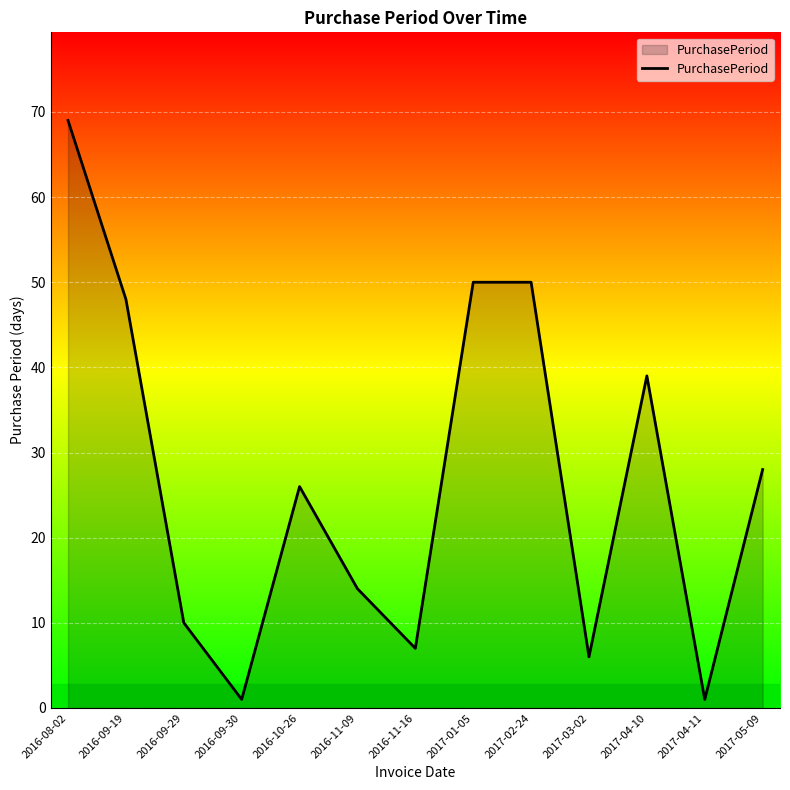

What position from the right is 2017-03-02?

4